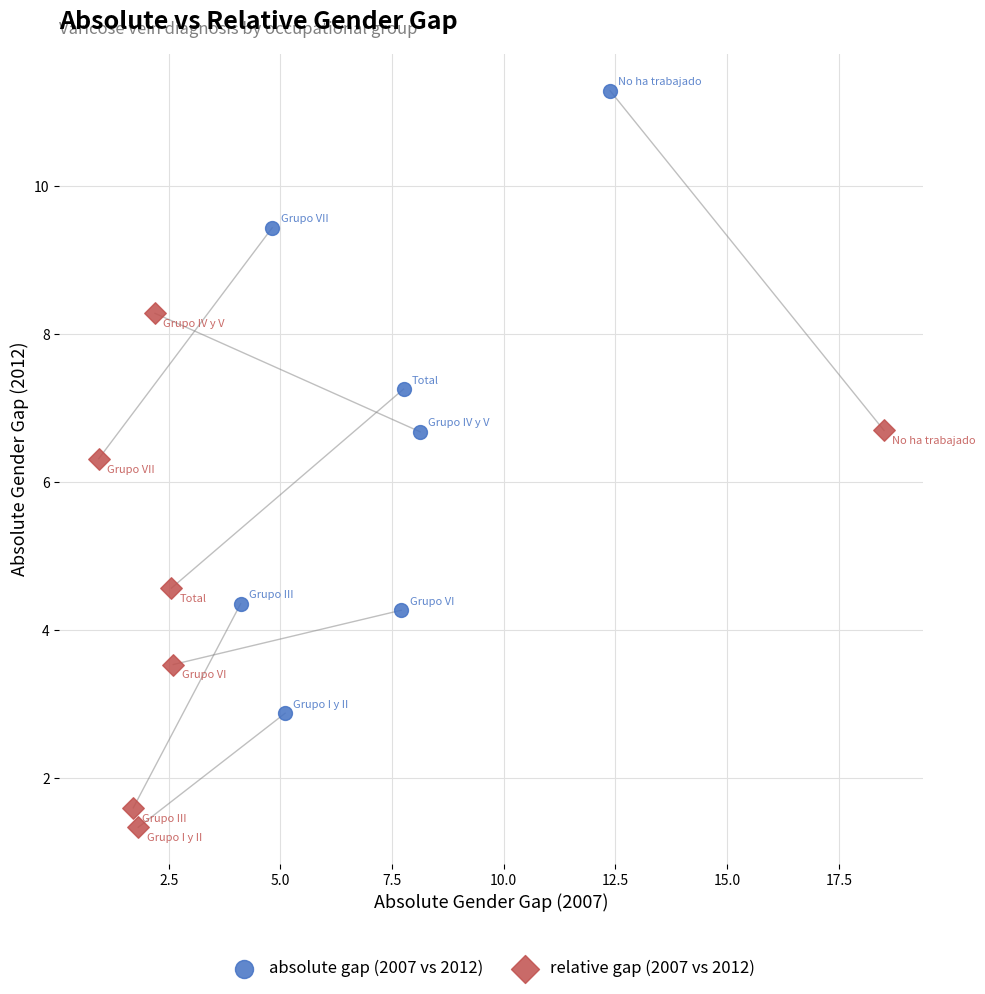

Which series has the widest spread of Y values?

absolute gap (2007 vs 2012)